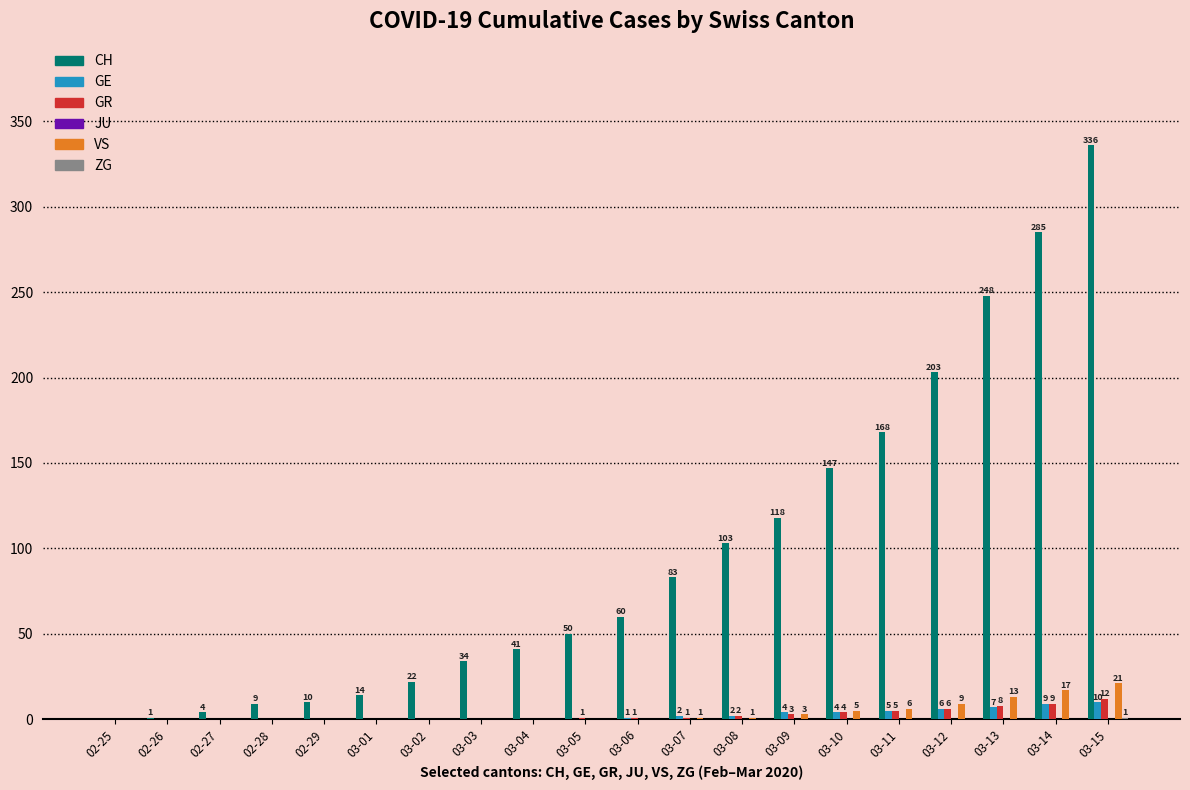

How many GE values are between 0 and 5?

16